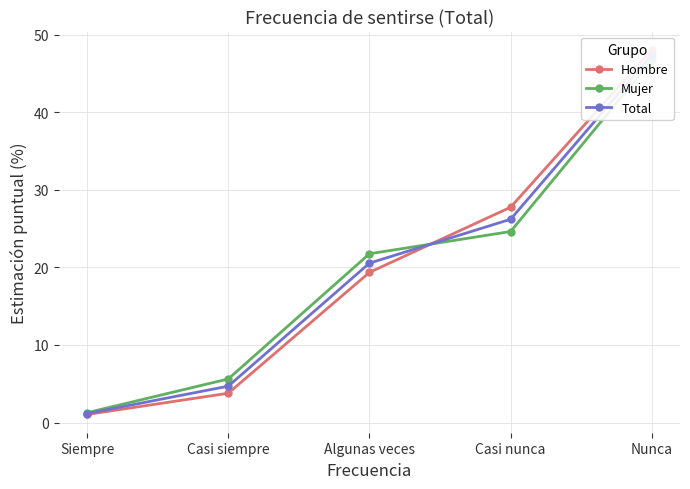

How many distinct data groups are displayed?

3